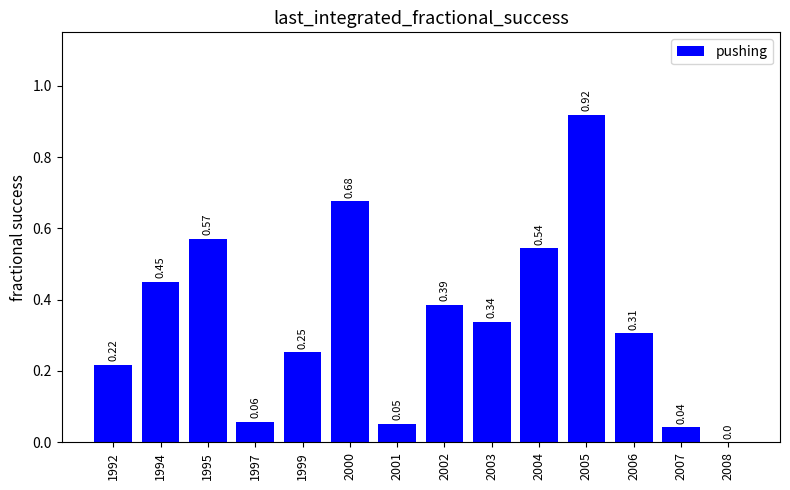

What is the sum of all values?

4.8